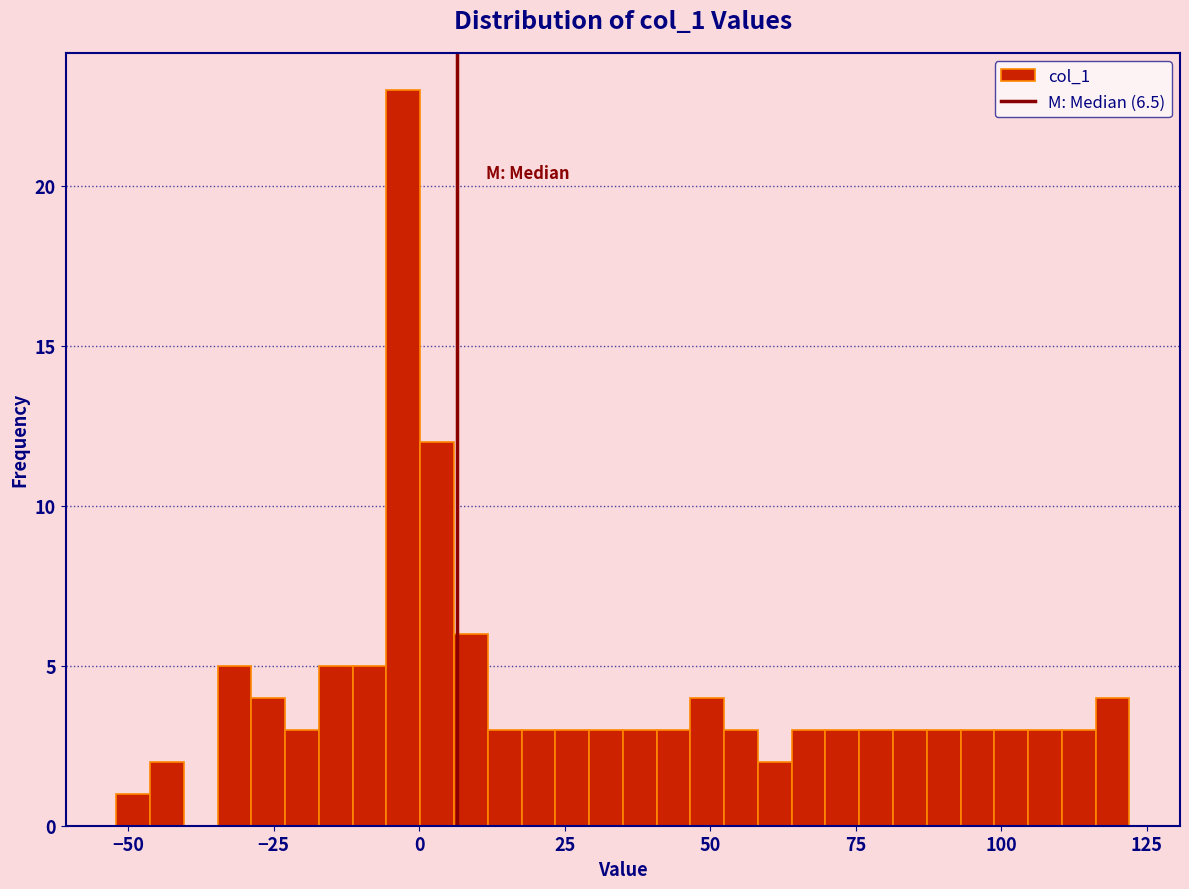

Around what value on the x-axis is the tallest bar? Give the approximate position of its centre, as read against the axis.

-5